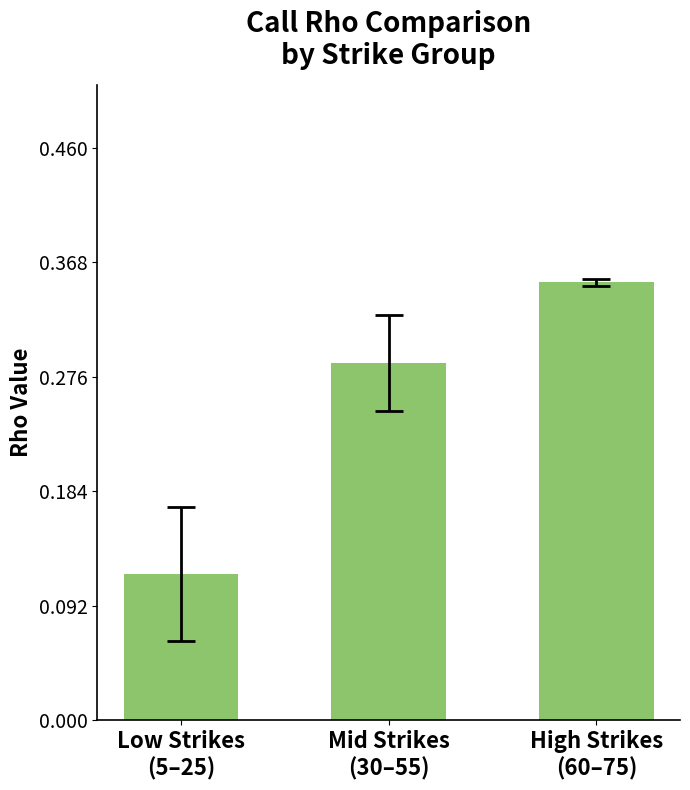

Count the values in the range 0 to 1.

3